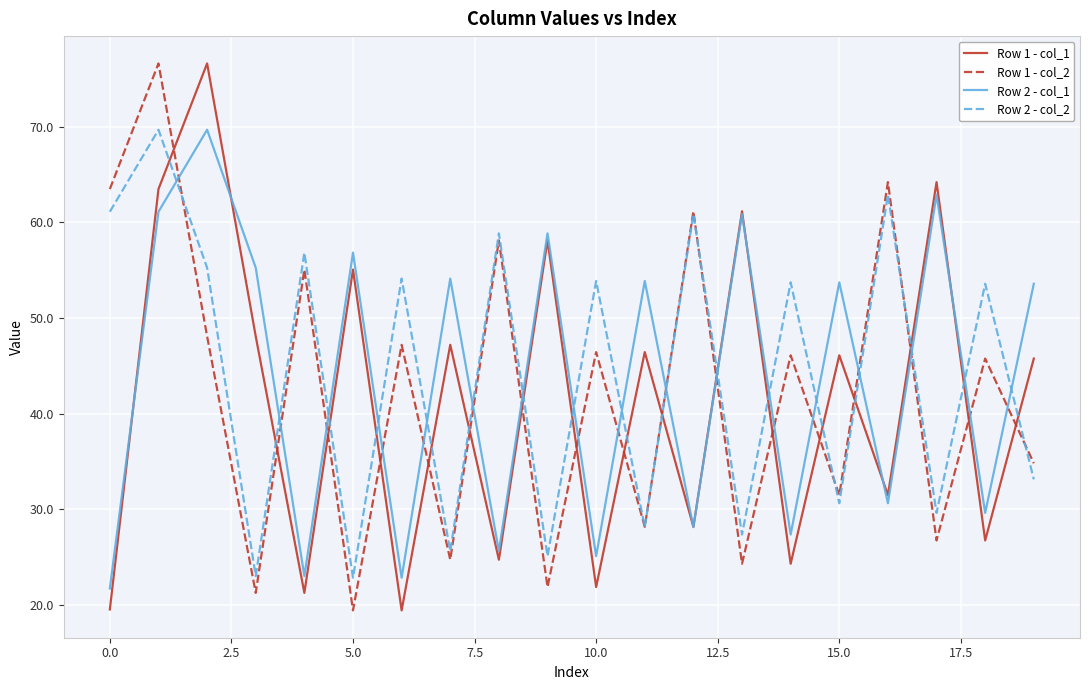

What is the smallest value displayed?

19.4